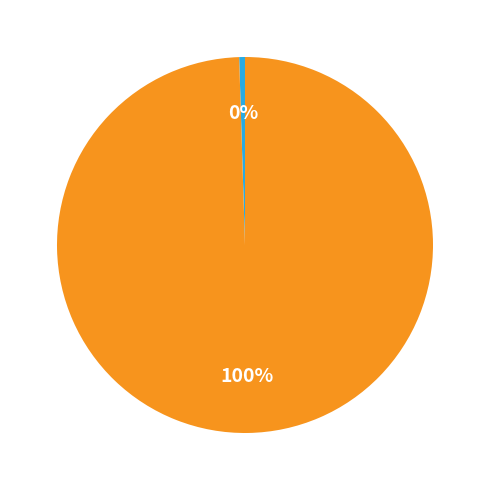

Is there any slice that represents more than half of the pie?

Yes